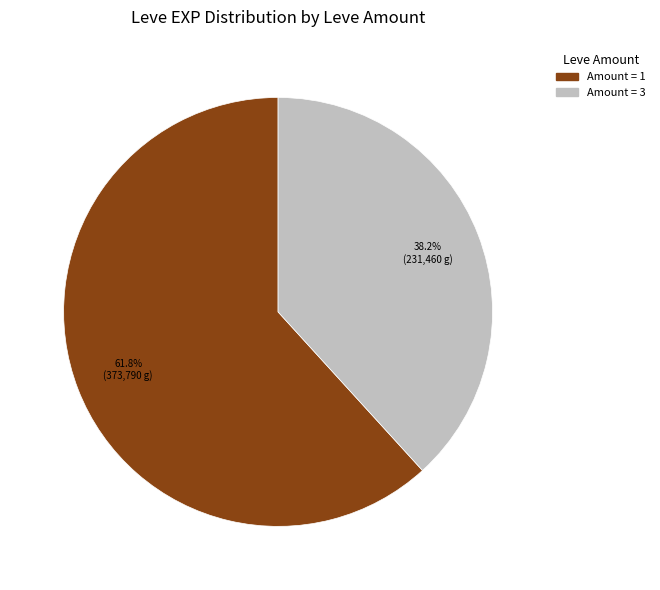

Is there a majority slice in this chart?

Yes